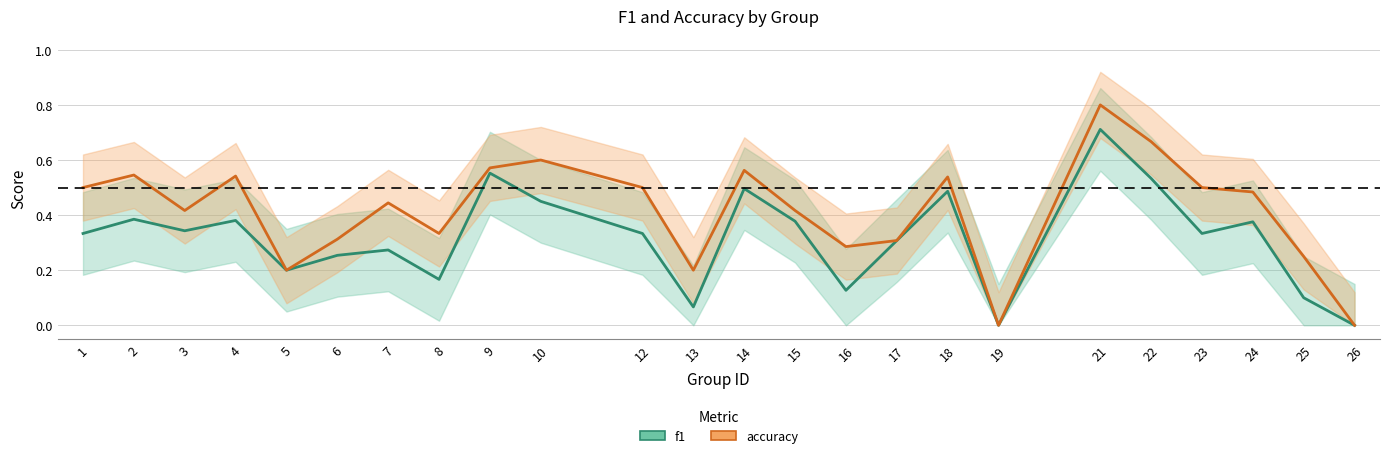

Count the number of categories in the chart.

24